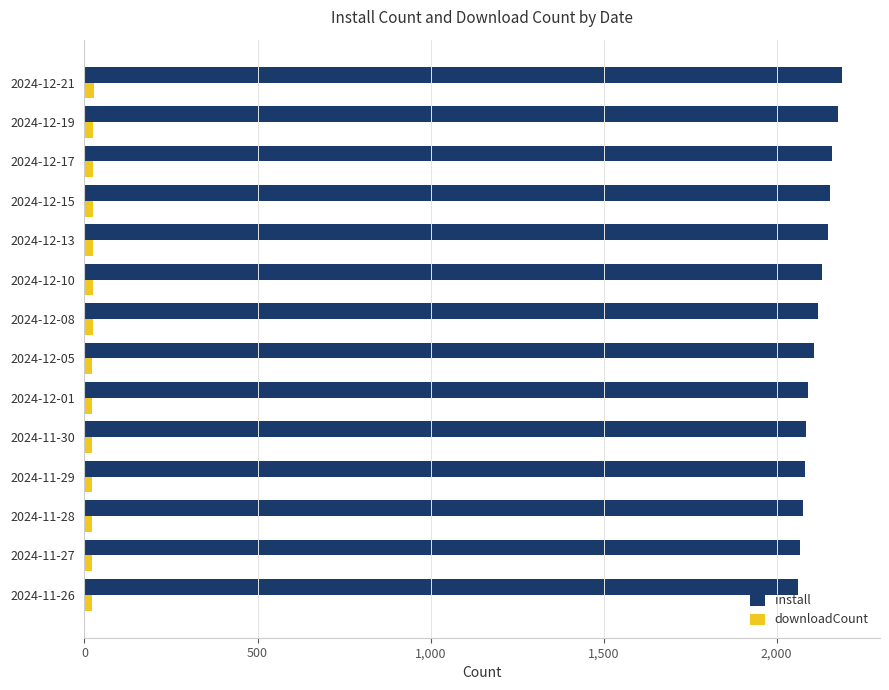

What is the greatest value displayed?

2189